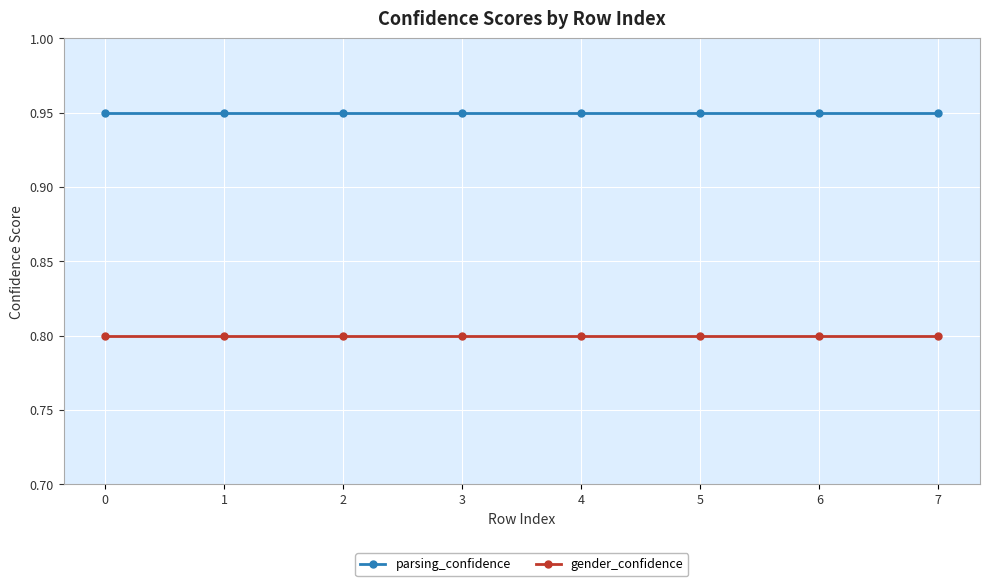

What is the minimum value shown in the chart?

0.8